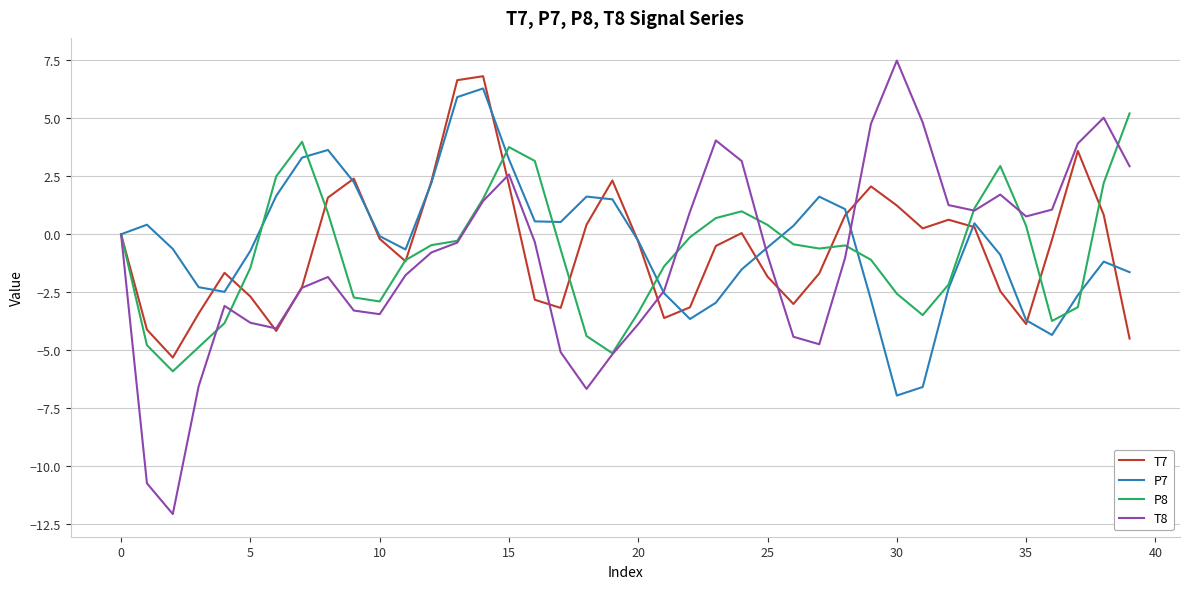

List the series in order of their peak value, highest first.

T8, T7, P7, P8